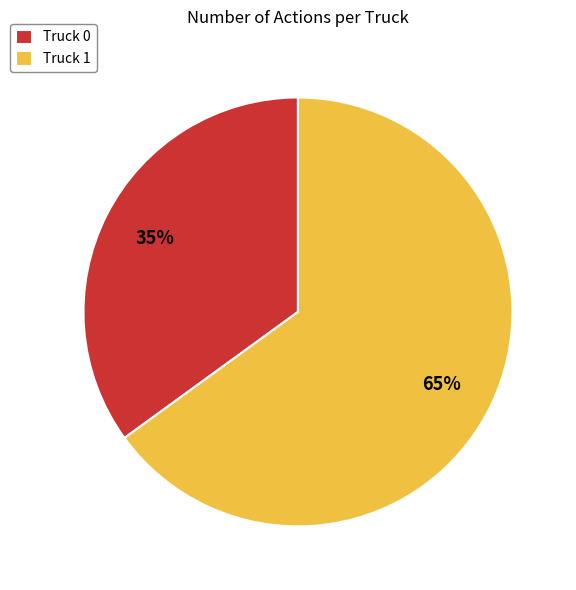

Is the sum of Truck 0 and Truck 1 greater than half?

Yes